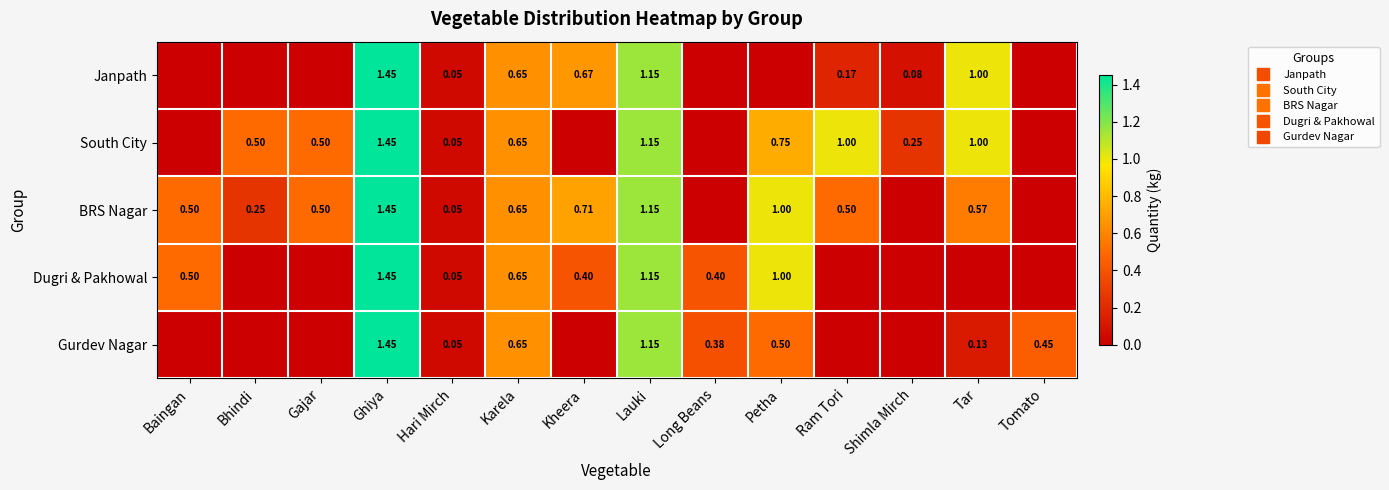

At which category is the sum across all series the highest?

Ghiya